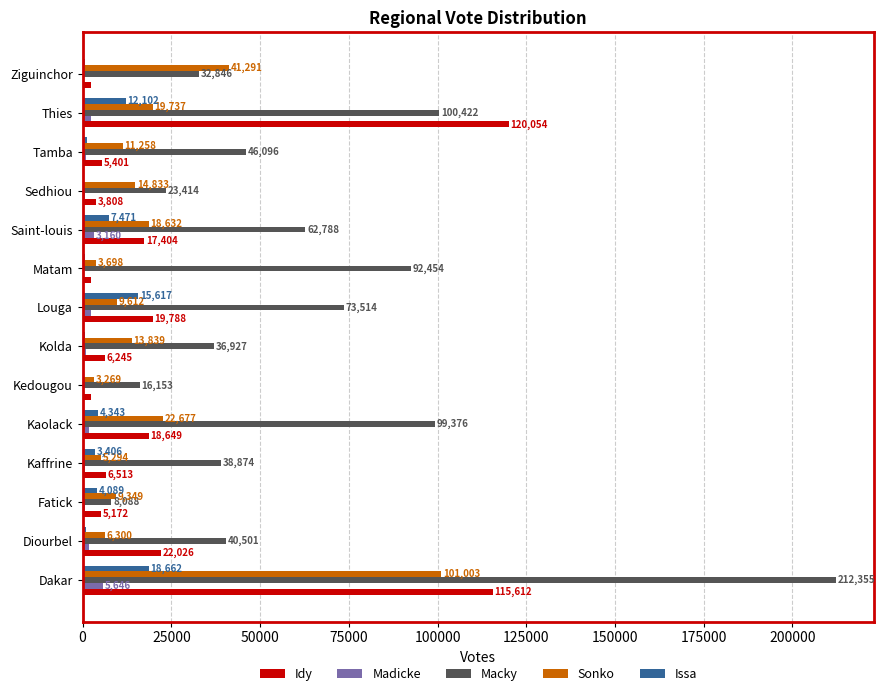

What is the approximate value of Macky at Saint-louis, to the nearest 100?

62800